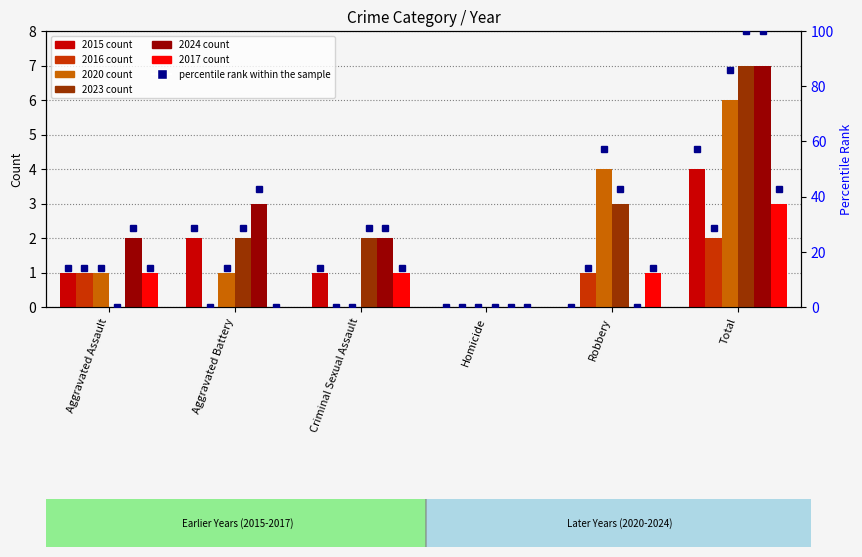

Which label corresponds to the smallest value in the chart?

Homicide